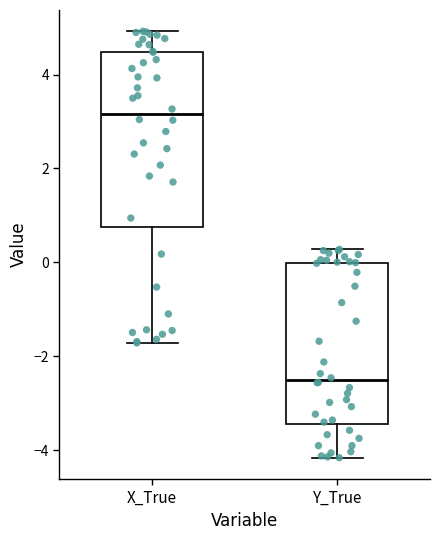

Which box's median line is the lowest?

Y_True